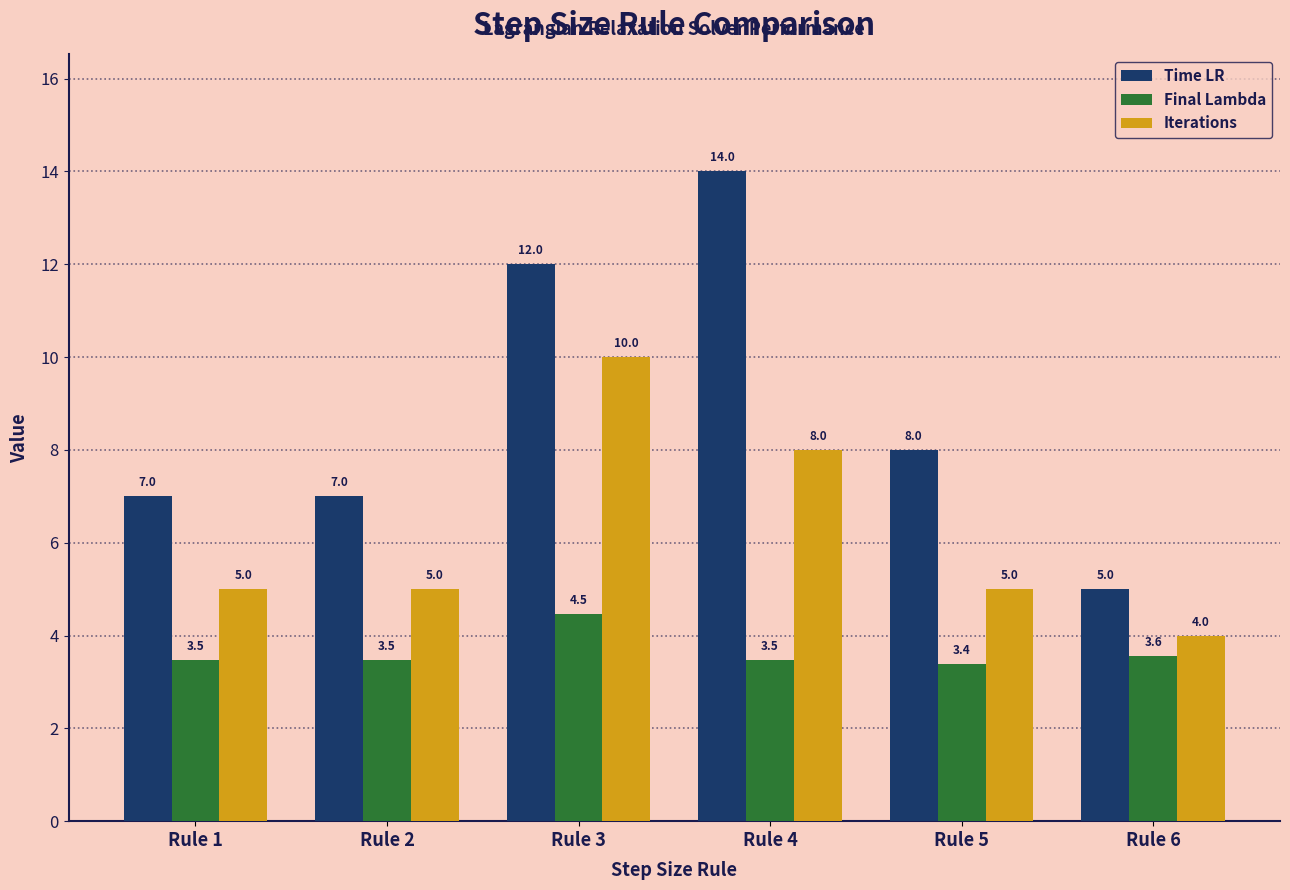

Which series has the widest spread of values?

Time LR